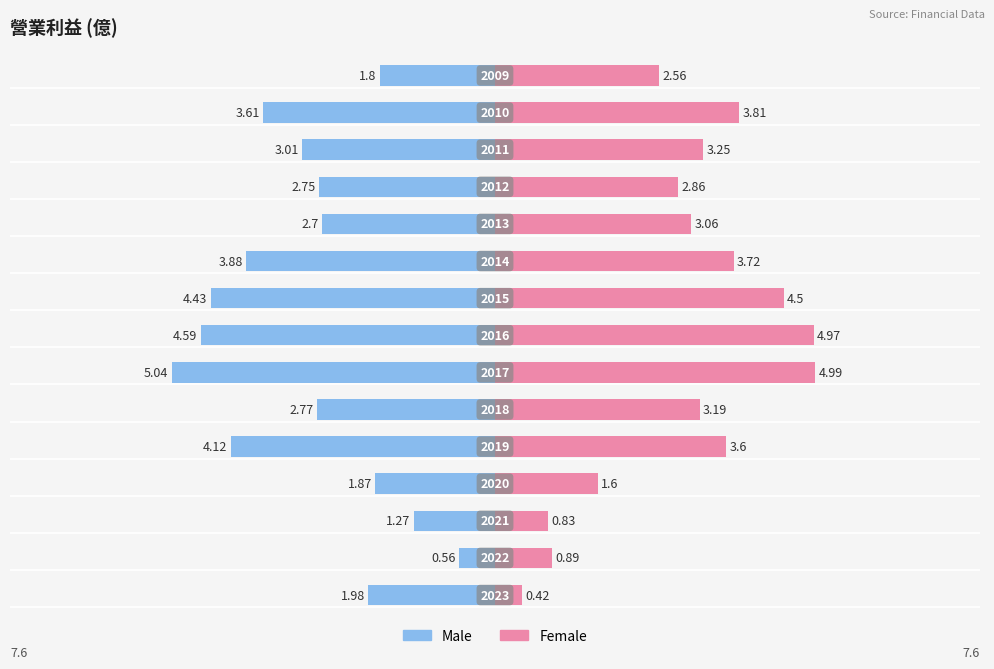

How many bars are there in total?

30